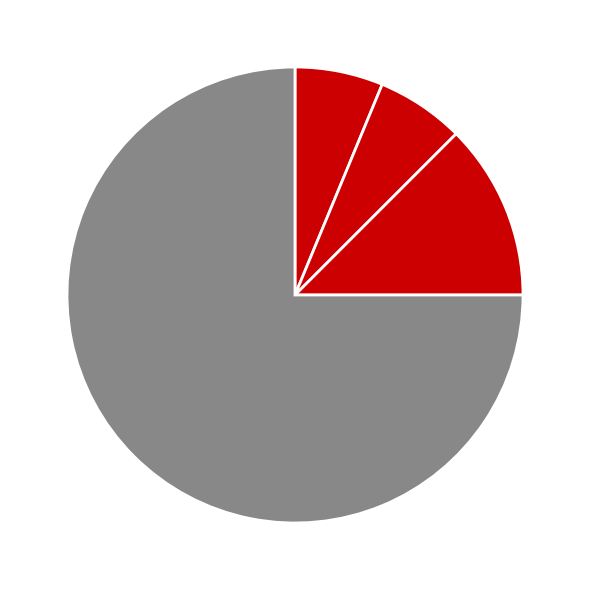

Count the number of slices in the pie.

4